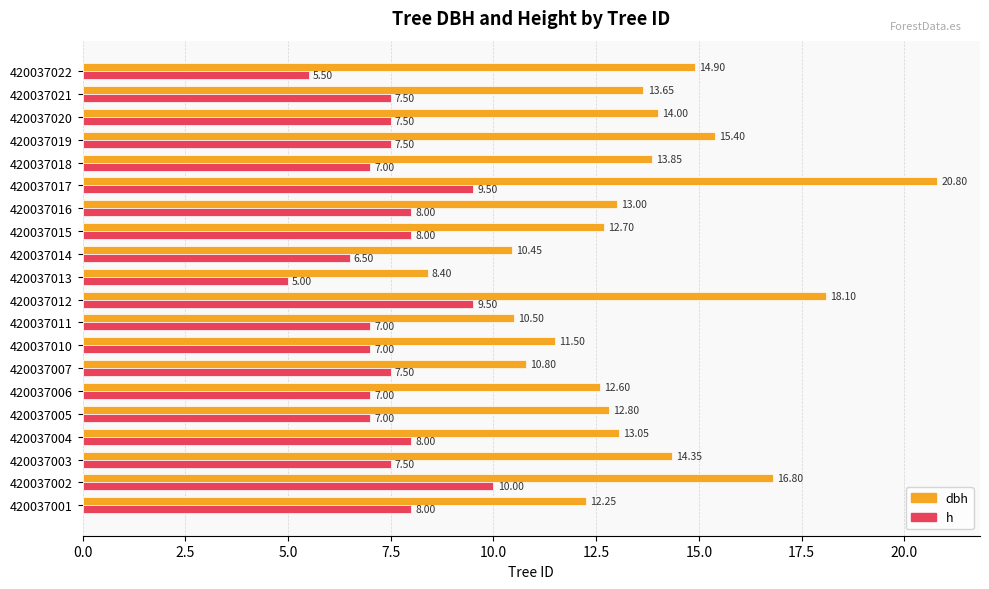

Which series has the largest total across all categories?

dbh